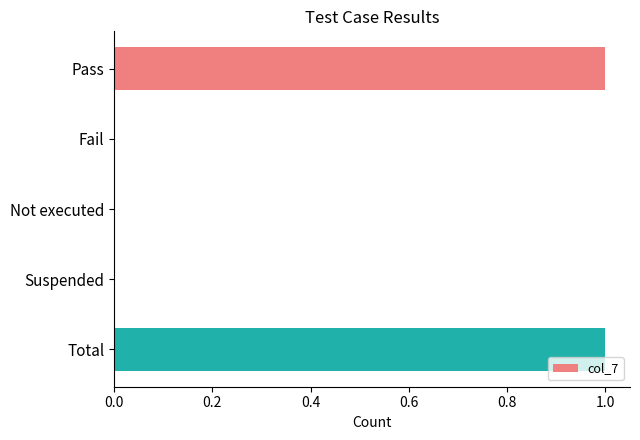

Is it true that the value at Total is 1?

True